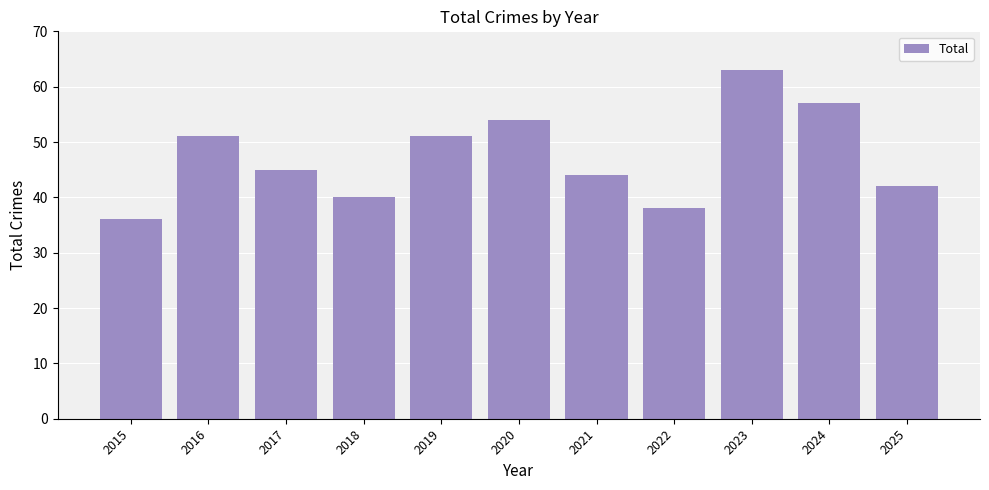

What is the greatest value displayed?

63